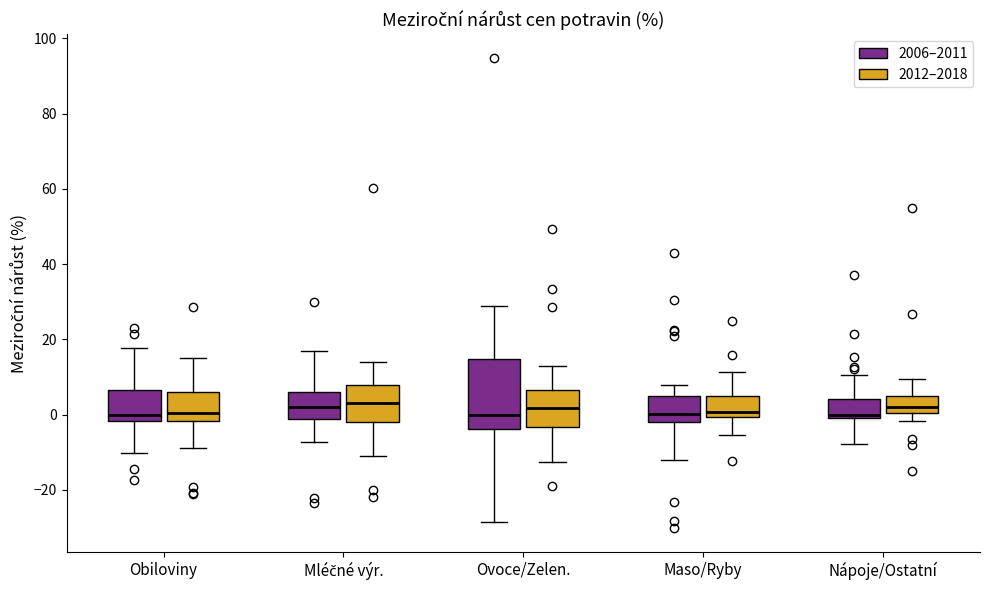

Reading left to right, read every box against the y-axis: the position of its median line, the range the box covers, and the ends of its whiskers. The values are not printed on the chart, so give them approximately, as read against the axis.

Obiloviny (2006–2011): median 0, box -2 to 6, whiskers -10 to 18
Obiloviny (2012–2018): median 0, box -2 to 6, whiskers -8 to 14
Mléčné výr. (2006–2011): median 2, box -2 to 6, whiskers -8 to 16
Mléčné výr. (2012–2018): median 4, box -2 to 8, whiskers -12 to 14
Ovoce/Zelen. (2006–2011): median 0, box -4 to 14, whiskers -28 to 28
Ovoce/Zelen. (2012–2018): median 2, box -4 to 6, whiskers -12 to 12
Maso/Ryby (2006–2011): median 0, box -2 to 4, whiskers -12 to 8
Maso/Ryby (2012–2018): median 0 (just above the box's lower edge), box 0 to 4, whiskers -6 to 12
Nápoje/Ostatní (2006–2011): median 0 (just above the box's lower edge), box 0 to 4, whiskers -8 to 10
Nápoje/Ostatní (2012–2018): median 2, box 0 to 4, whiskers -2 to 10